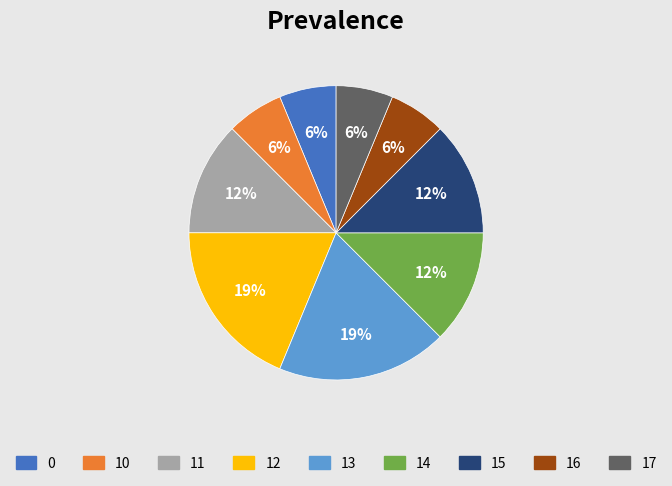

Approximately how many times larger is the value at 0 compared to 17?

1.0